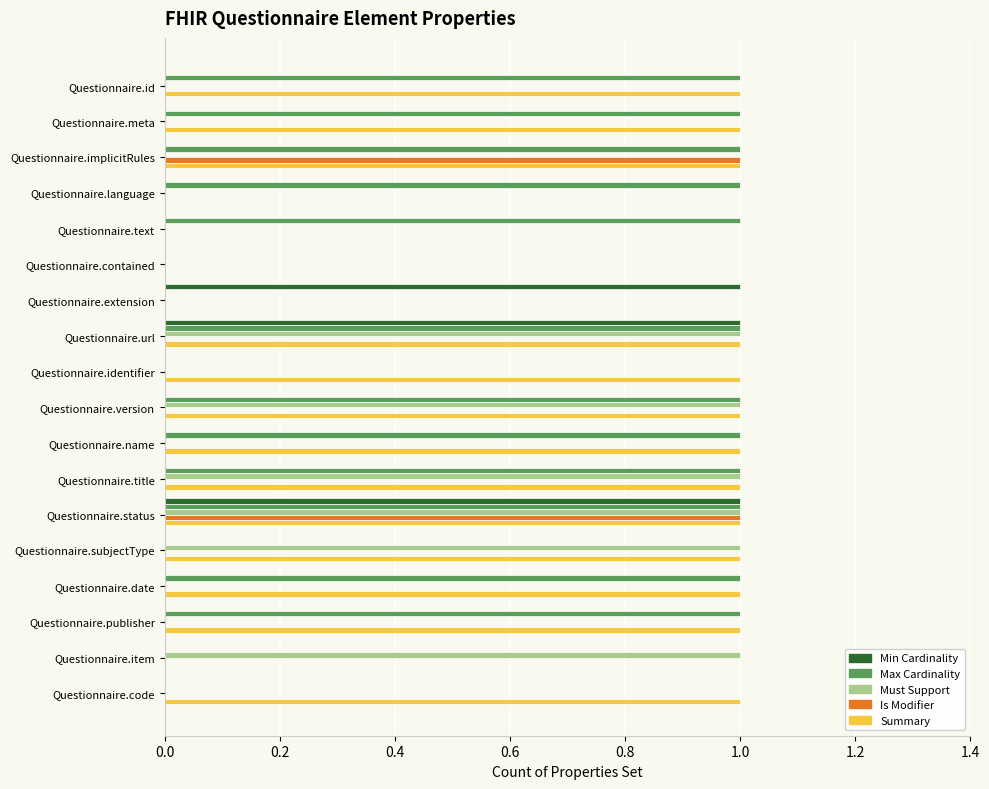

Count the number of data series in this chart.

5